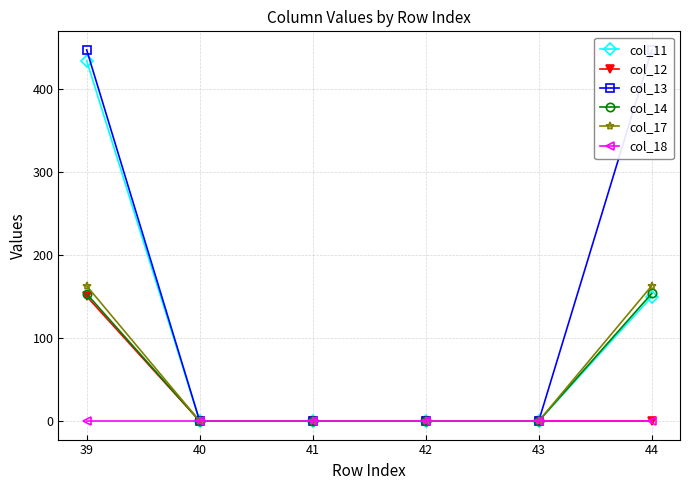

Which series has the widest spread of values?

col_13